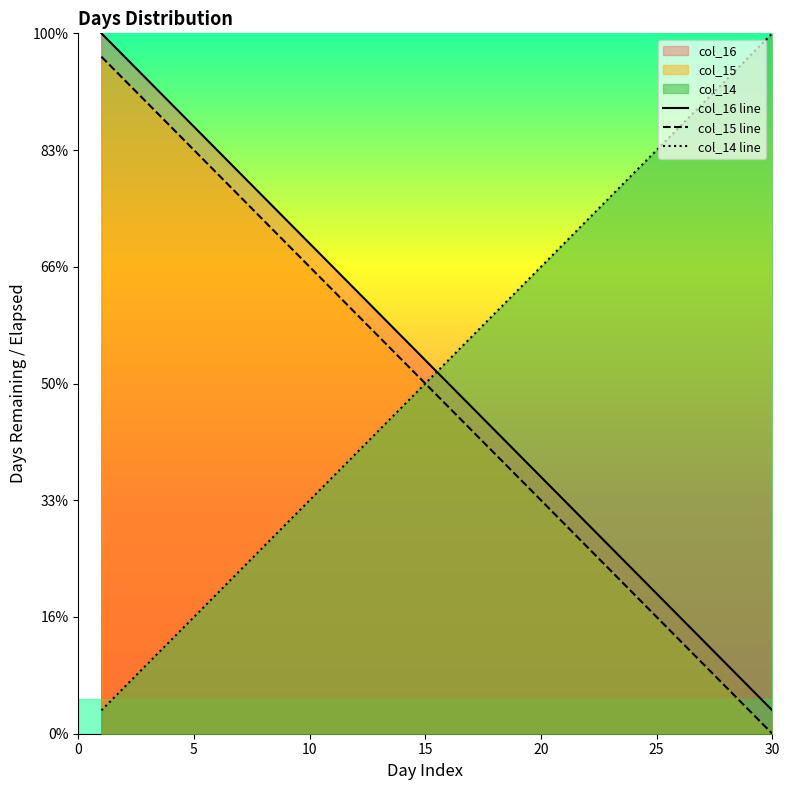

What are all the series names shown in the legend?

col_14, col_15, col_16